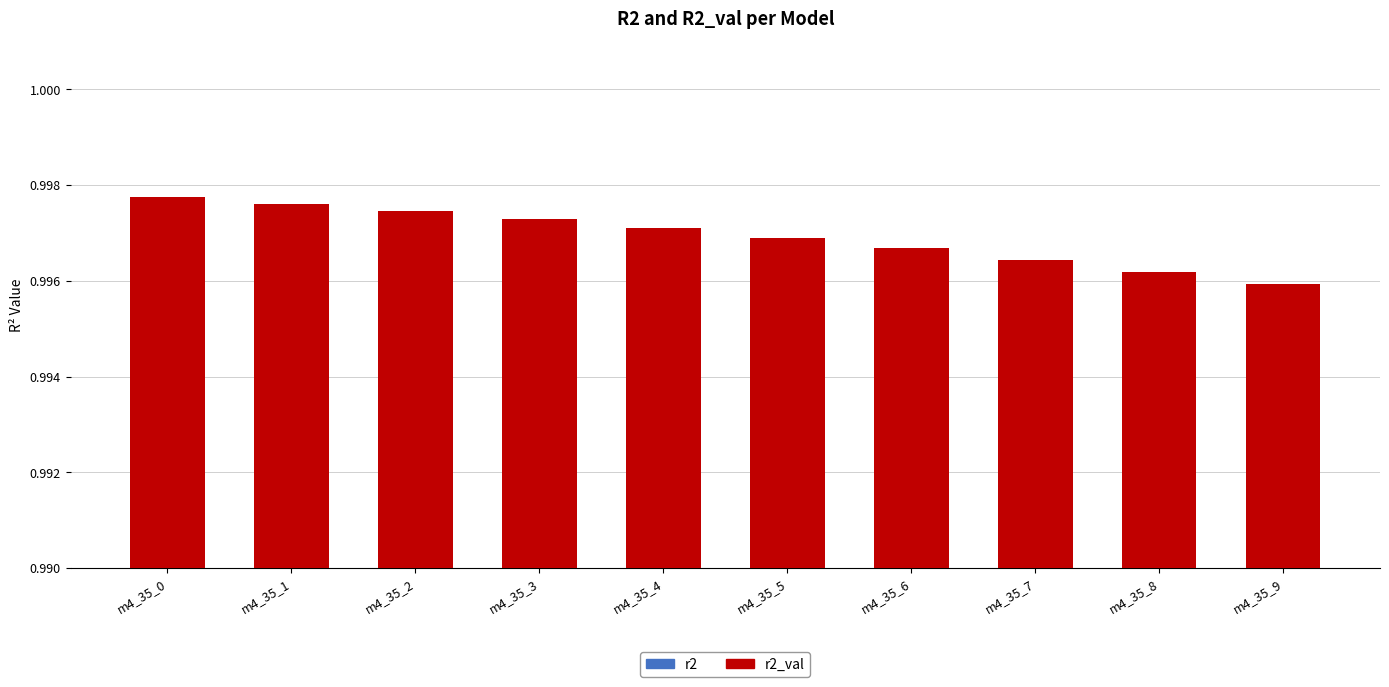

At how many categories does at least one series exceed 0?

10